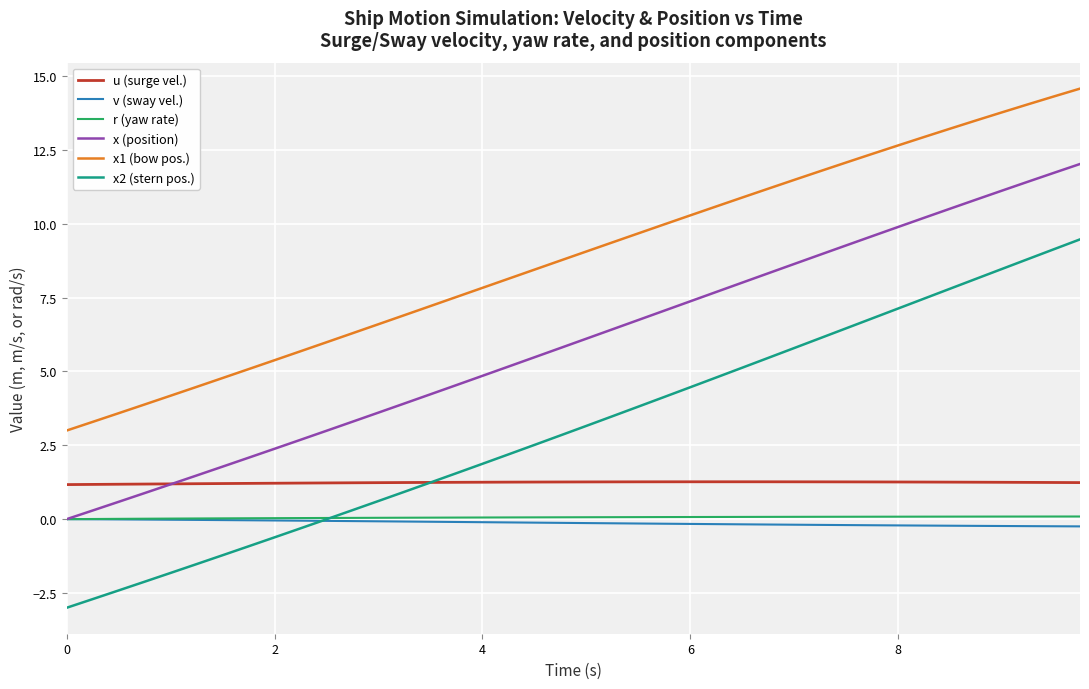

Does the chart have visible grid lines?

Yes